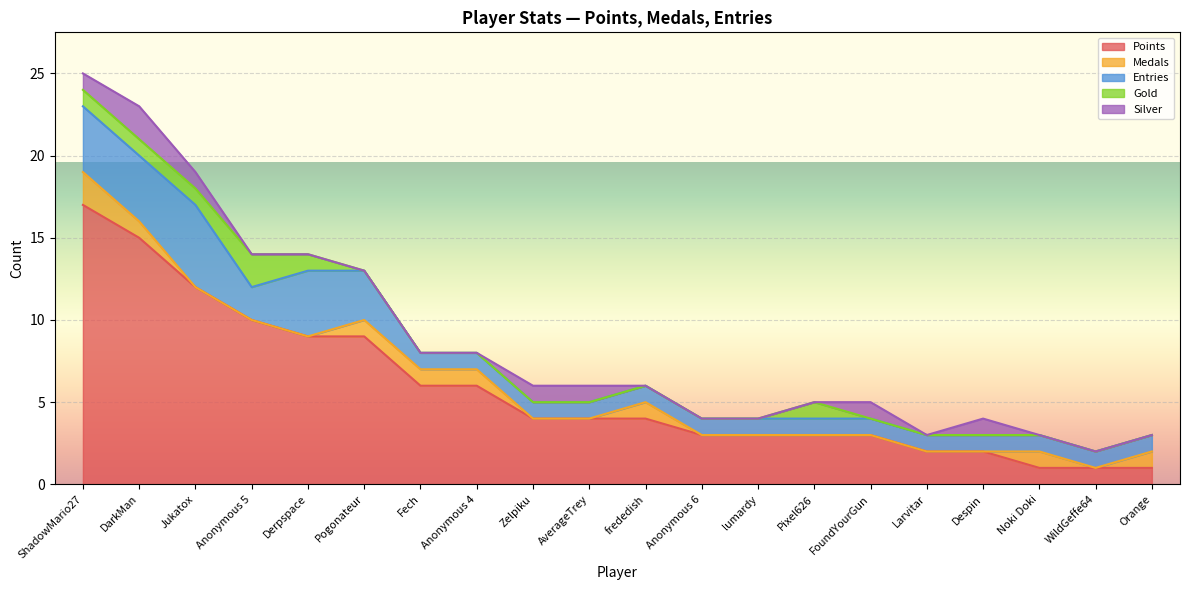

What is the value of the Entries point at the 7th from the left?

1